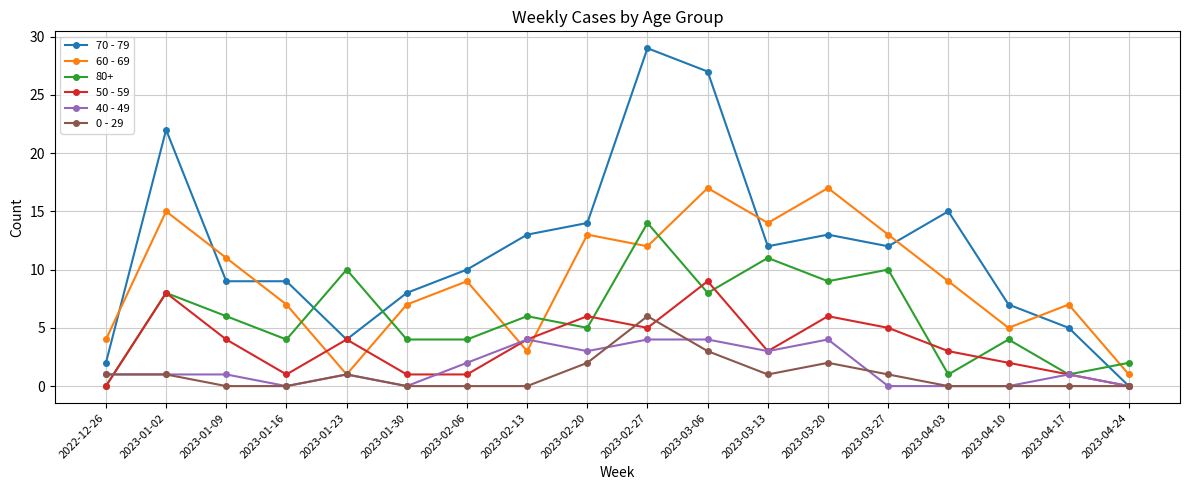

Which series ends up on top after the final intersection of 60 - 69 and 50 - 59?

60 - 69